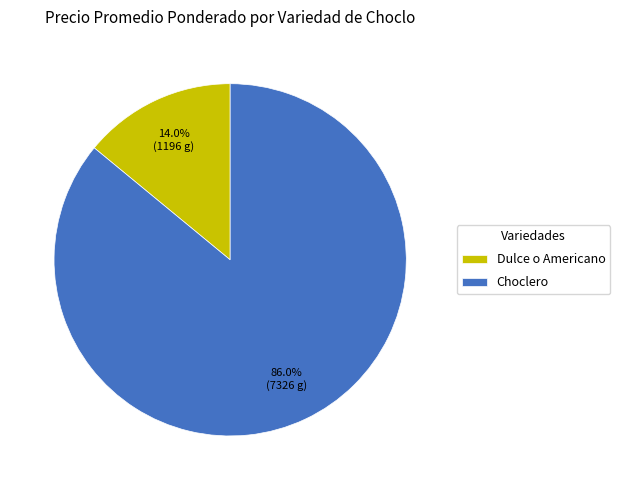

Count the number of slices in the pie.

2